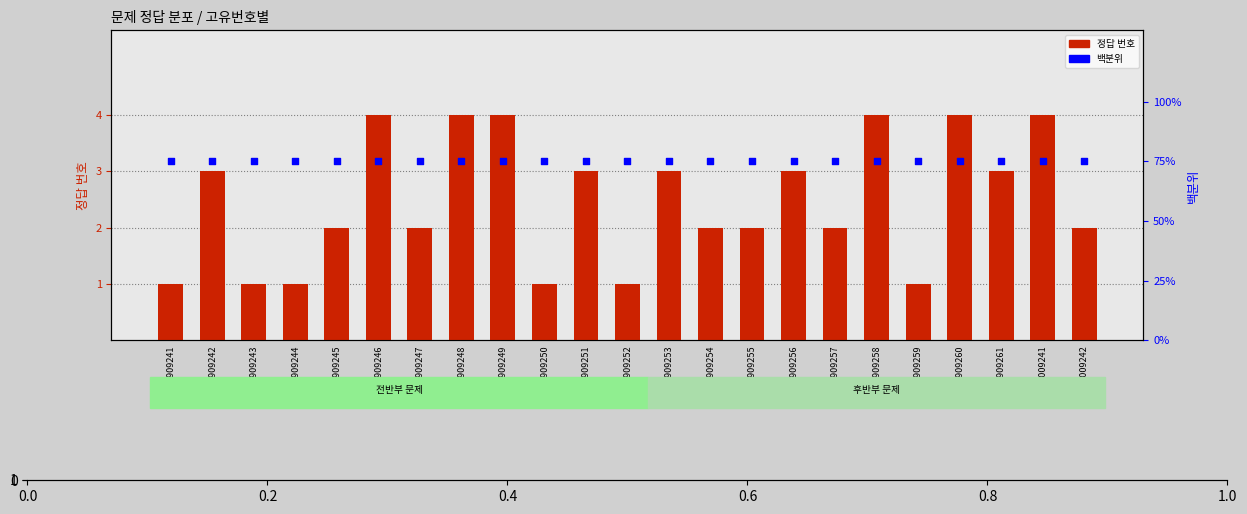

At how many categories does at least one series exceed 58?

23